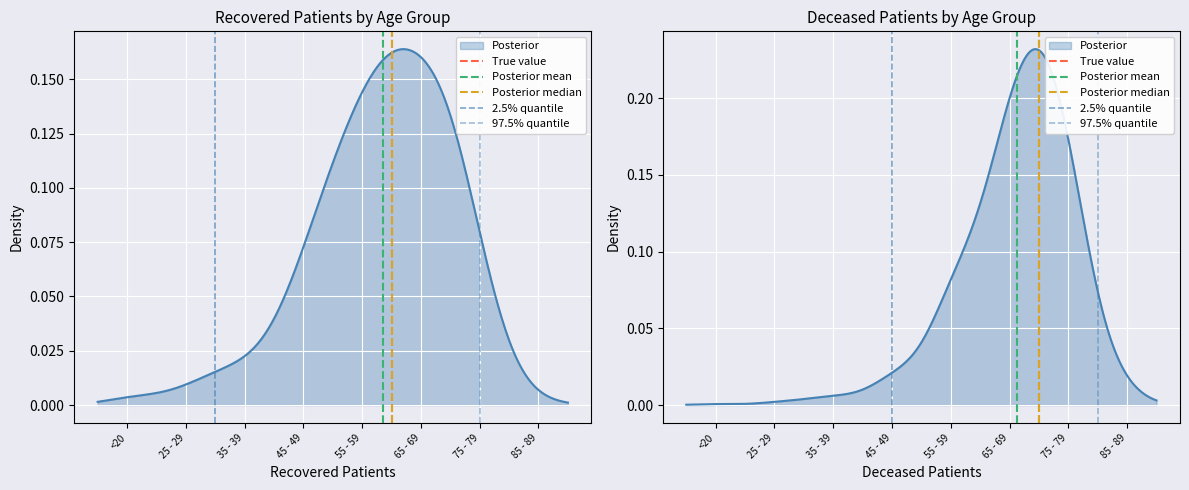

True or false: 97.5% quantile has a value of 1 at <20.

False